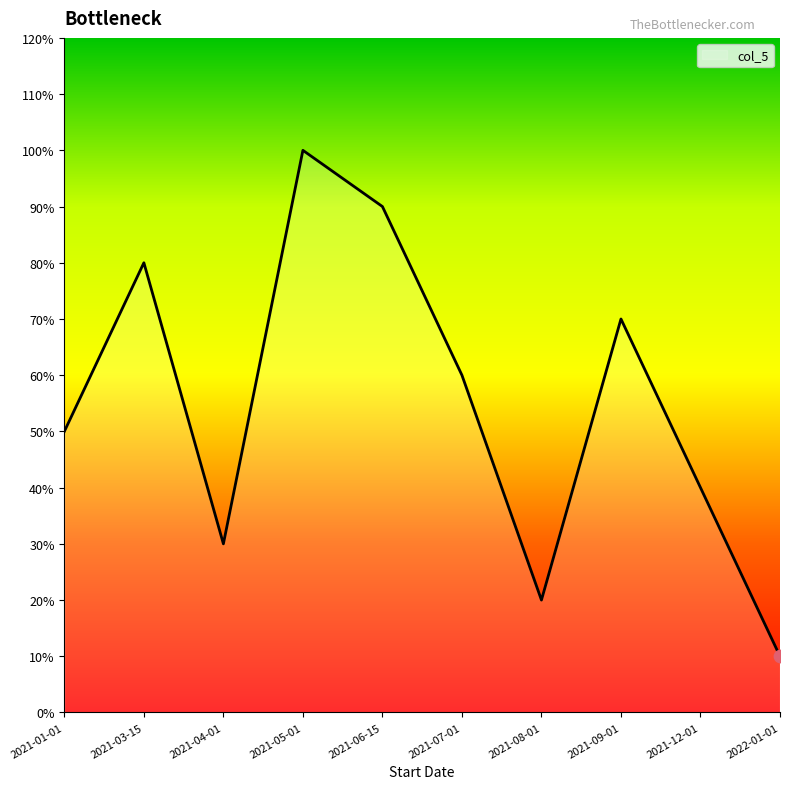

What is the change in value from 2021-03-15 to 2022-01-01?

-70